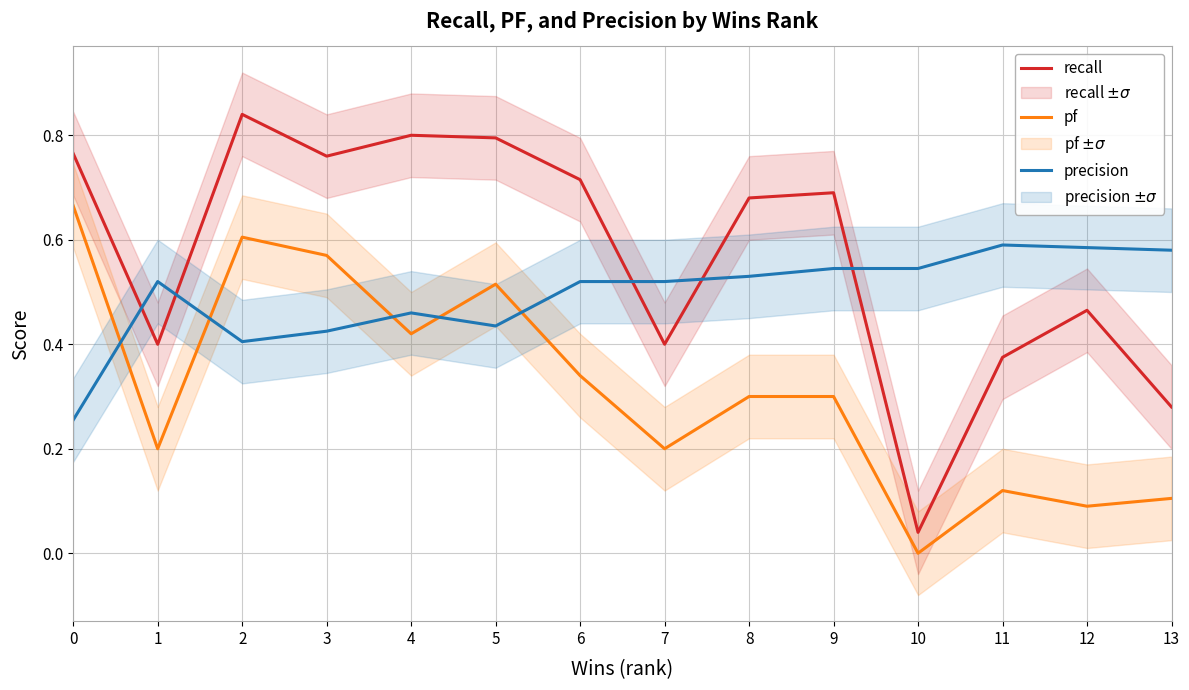

Is the value of precision at 1 greater than the value of pf at 0?

No